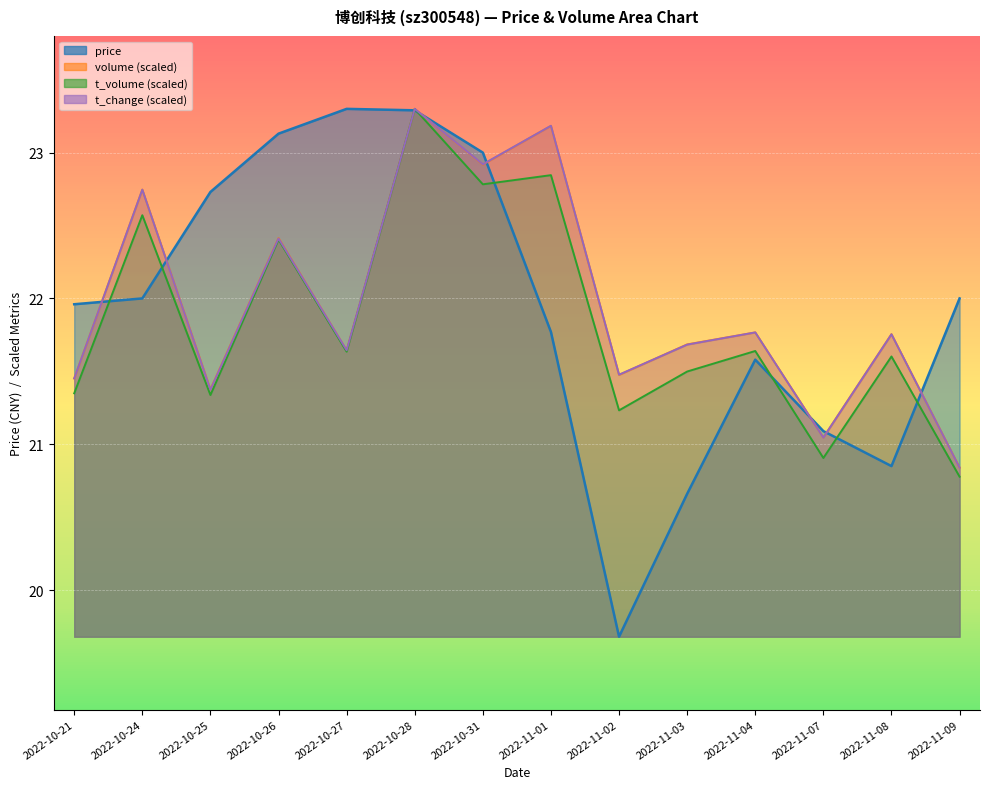

At which category is the sum across all series the highest?

2022-10-28